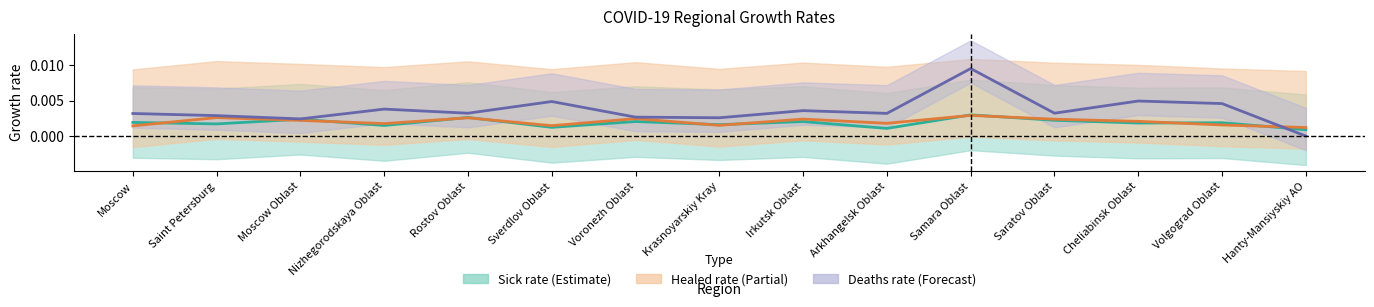

Which series has the largest range (max minus min)?

Deaths increase rate